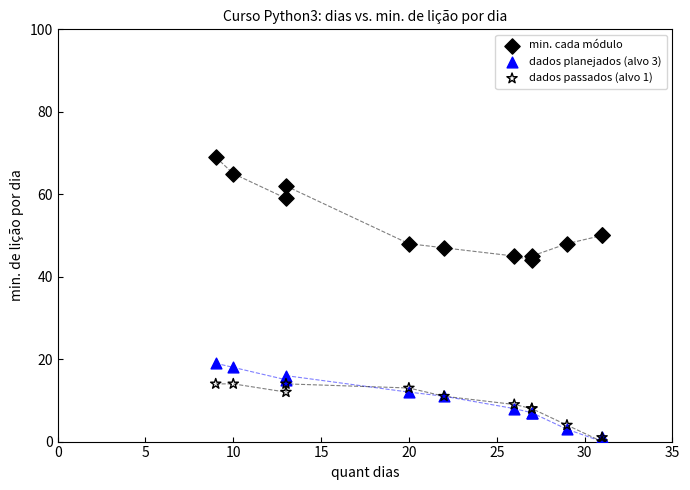

In the min. cada módulo series, what Y value is closest to 56?

59